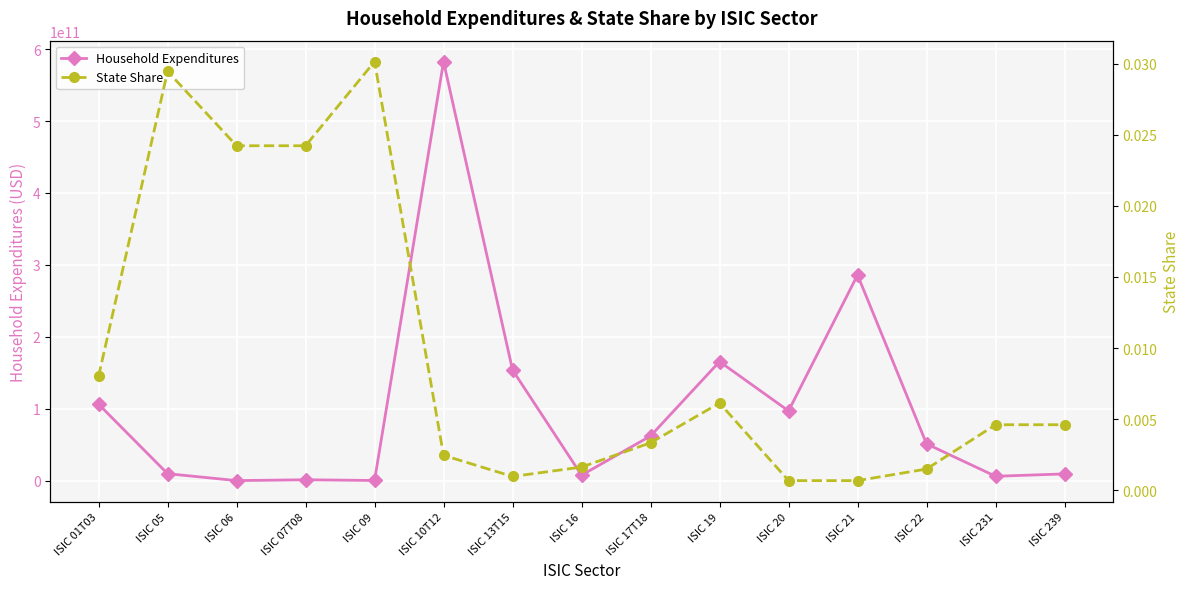

True or false: Household Expenditures and State Share intersect in this chart.

True